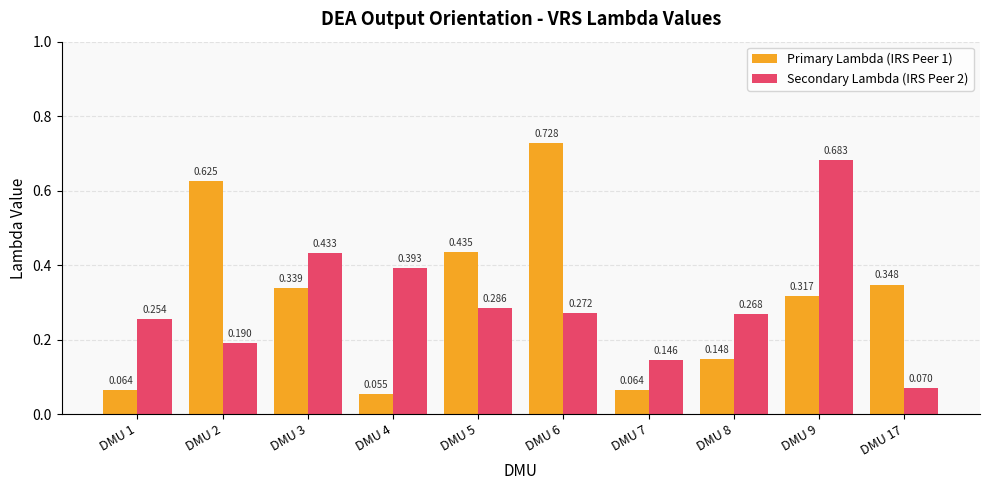

Is the value of Secondary Lambda (IRS Peer 2) at DMU 1 greater than the value of Primary Lambda (IRS Peer 1) at DMU 3?

No